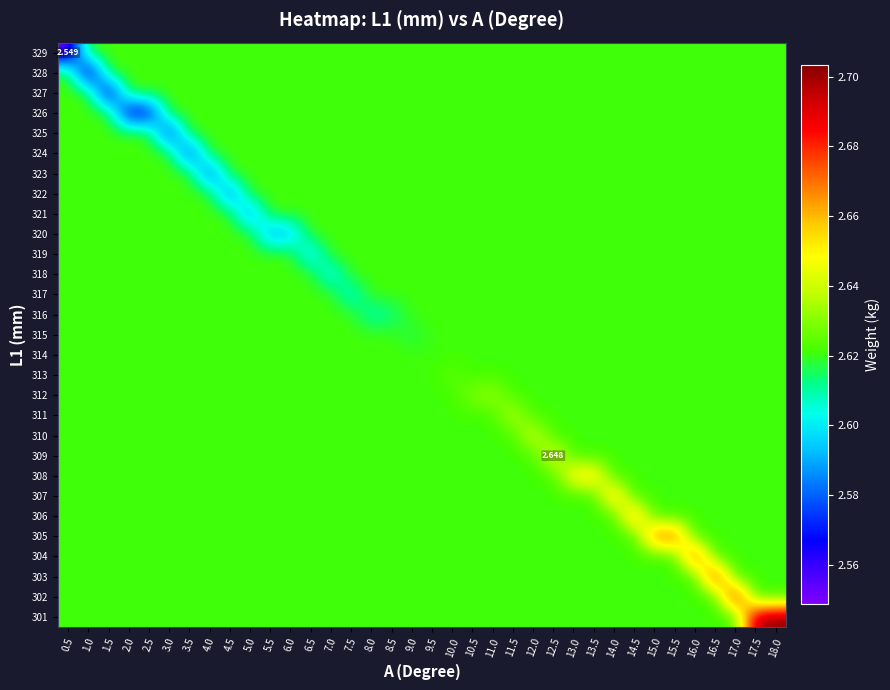

At which category is the sum across all series the highest?

18.0